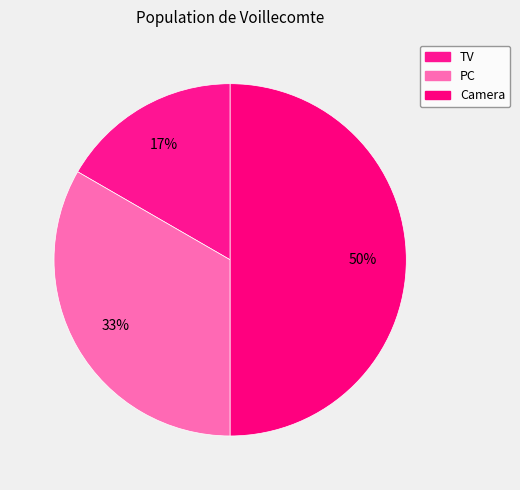

How many slices are in this pie chart?

3